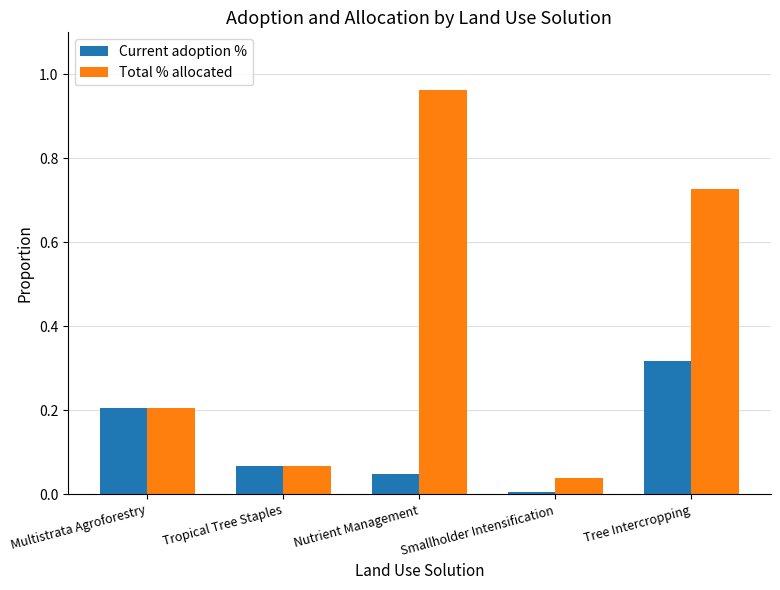

What is the label of the 1st bar from the right?

Tree Intercropping